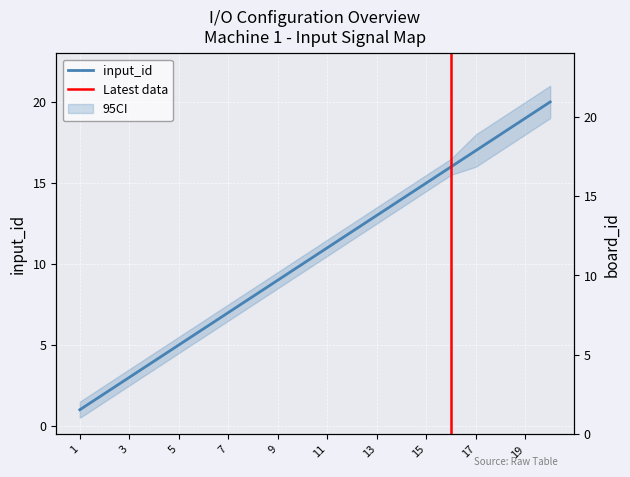

What is the value of the input_id point at the 14th from the left?

14